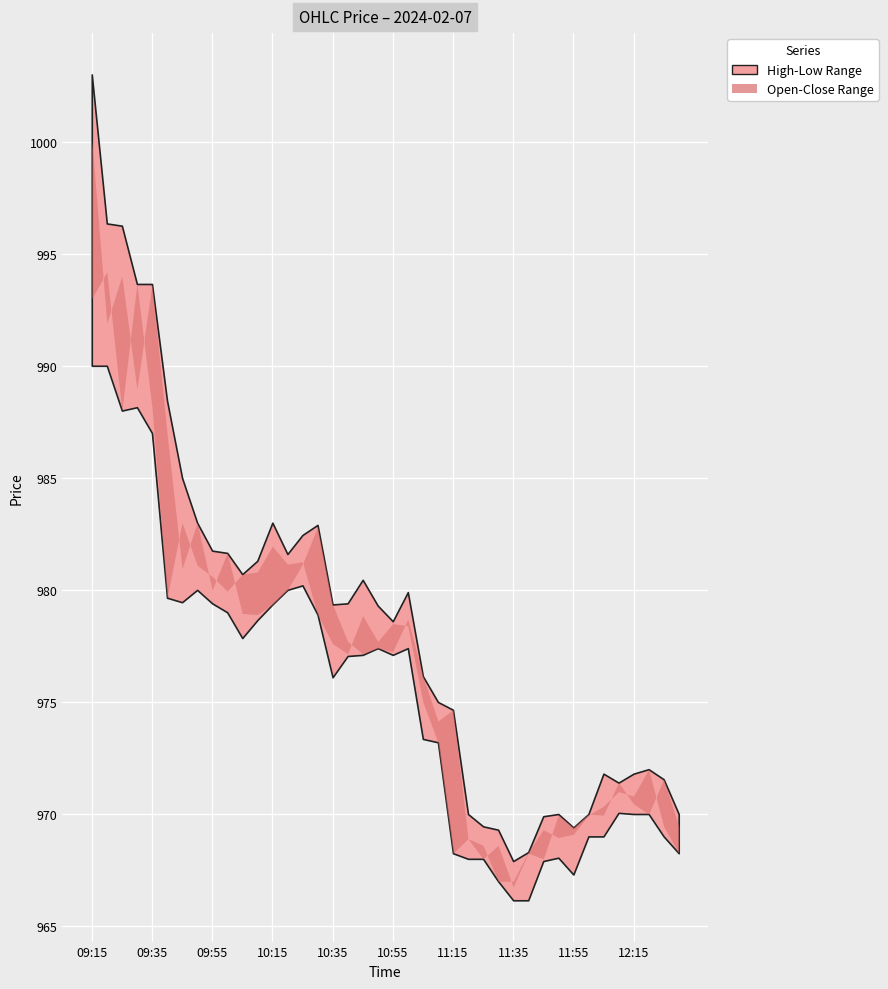

True or false: High has a value of 577.9 at 11:50.

False